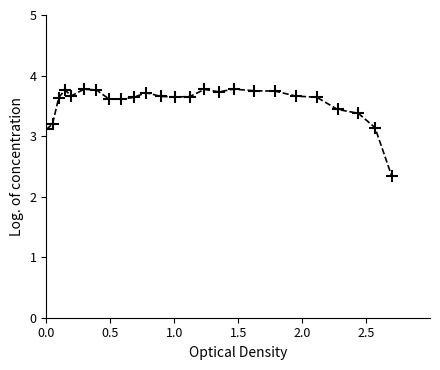

What is the sum of all values?

88.8